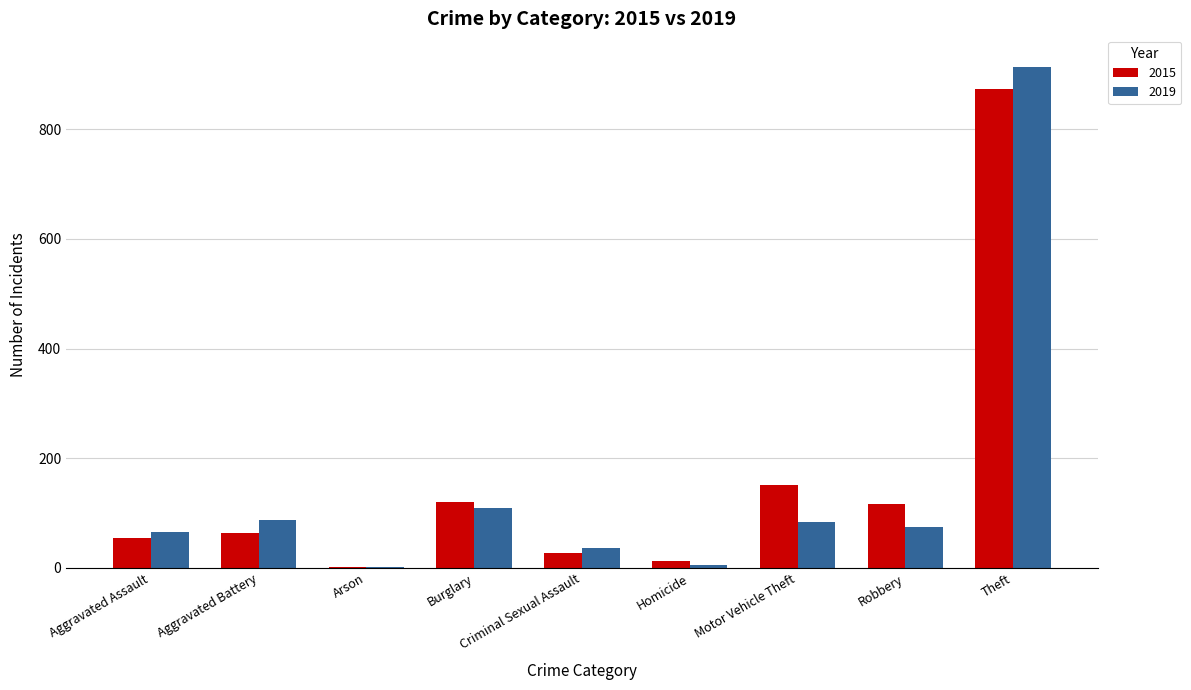

What is the sum of the 2019 values at Aggravated Battery and Motor Vehicle Theft?

172